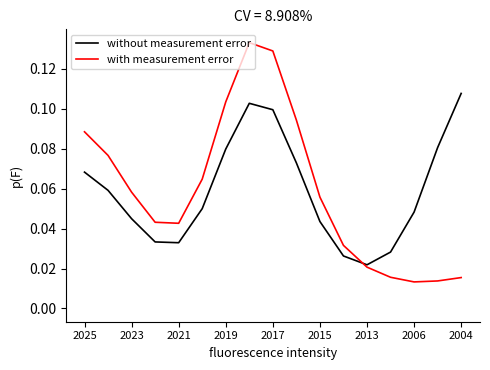

Which series has the widest spread of values?

with measurement error